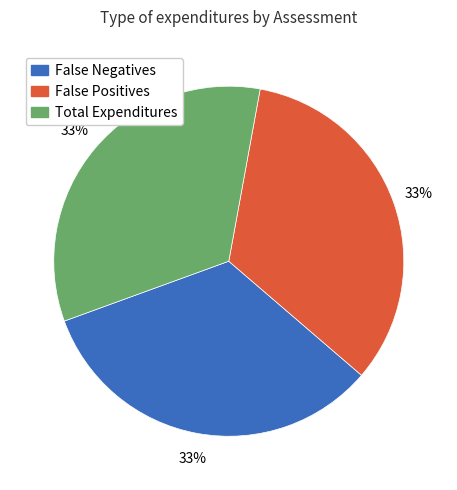

To the nearest percent, what is the difference between the largest and smallest slice percentages?

0%